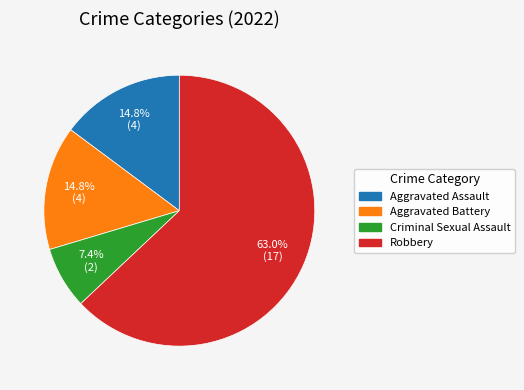

To the nearest percent, what is the average slice percentage?

25%